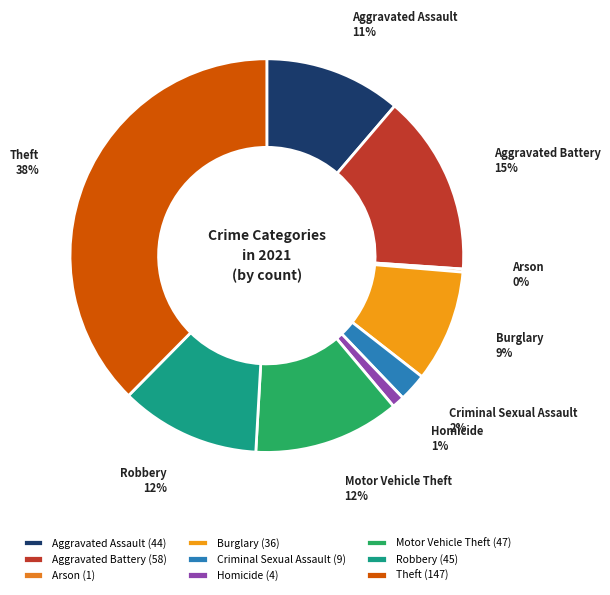

What percentage is the Aggravated Battery slice, to the nearest percent?

15%